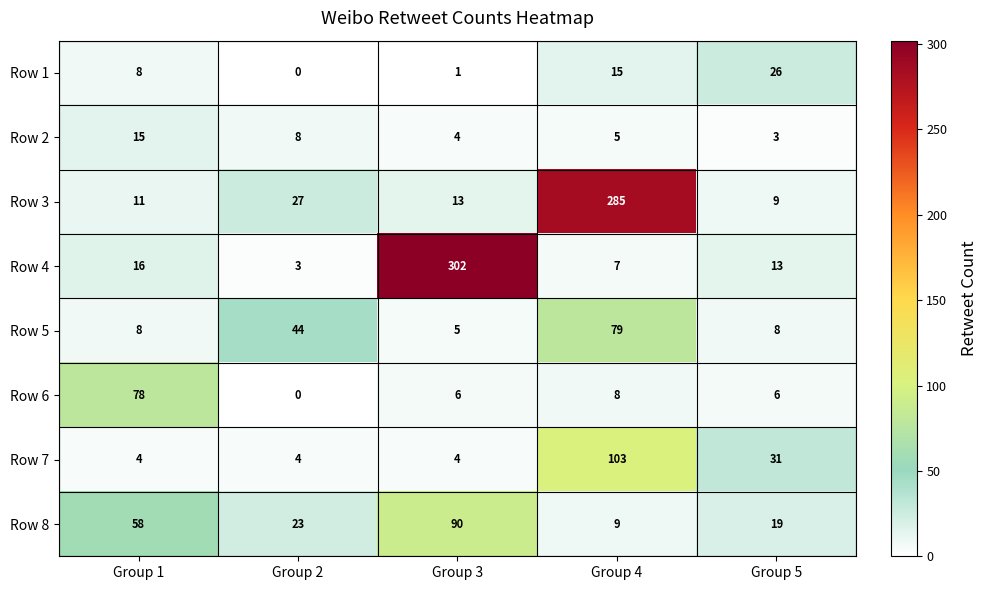

Count the number of categories in the chart.

5